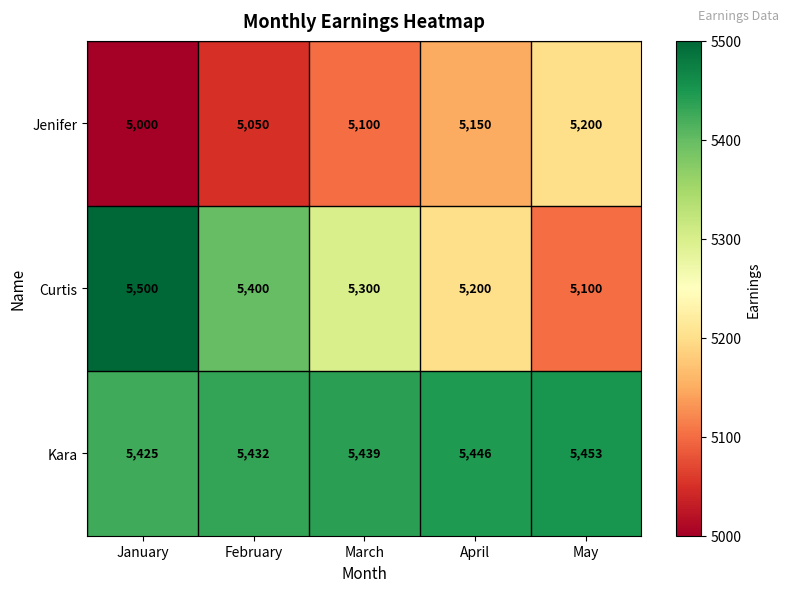

What is the spread (max minus min) of values at February?

382